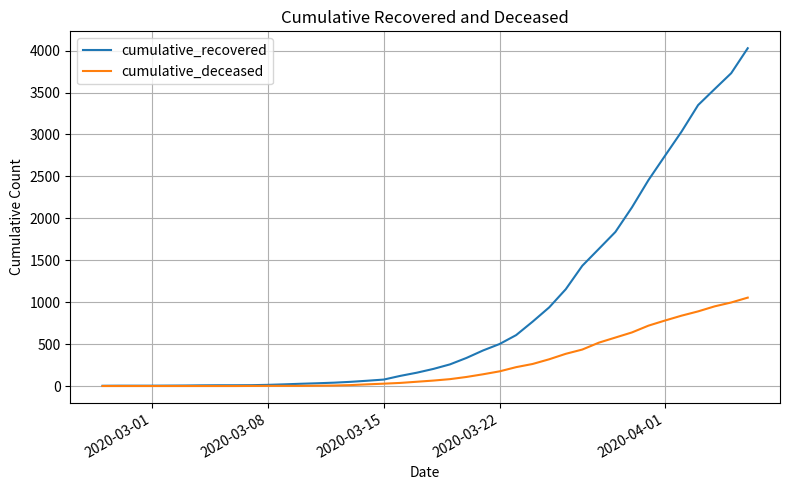

Which series has the largest total across all categories?

cumulative_recovered